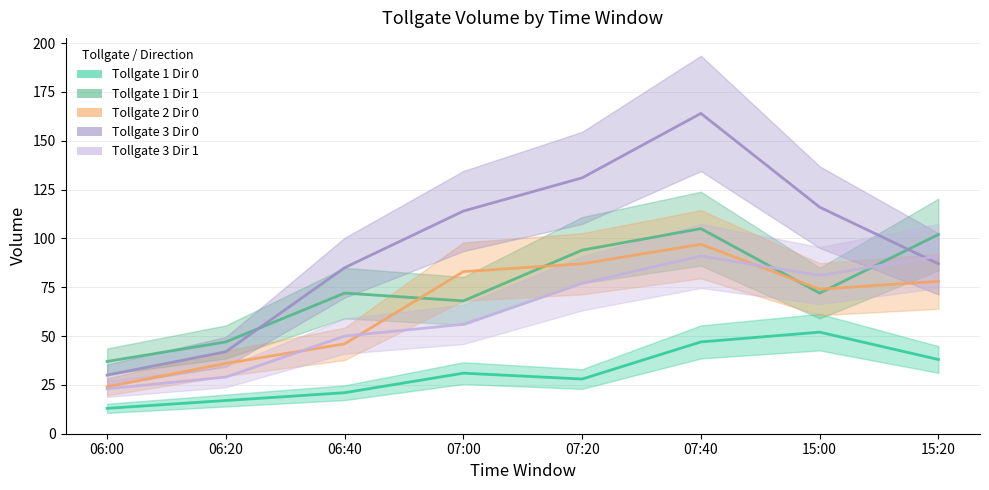

True or false: Tollgate 1 Dir 1 has more than 0 interior local peaks.

True